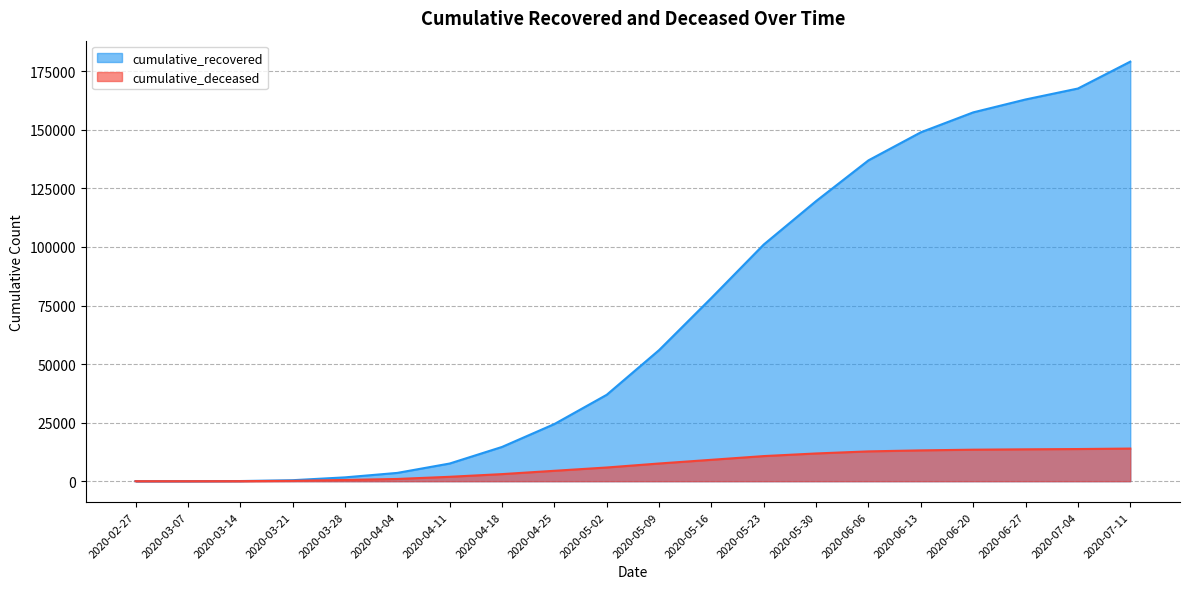

What is the total value across all series at 2020-03-21?

564